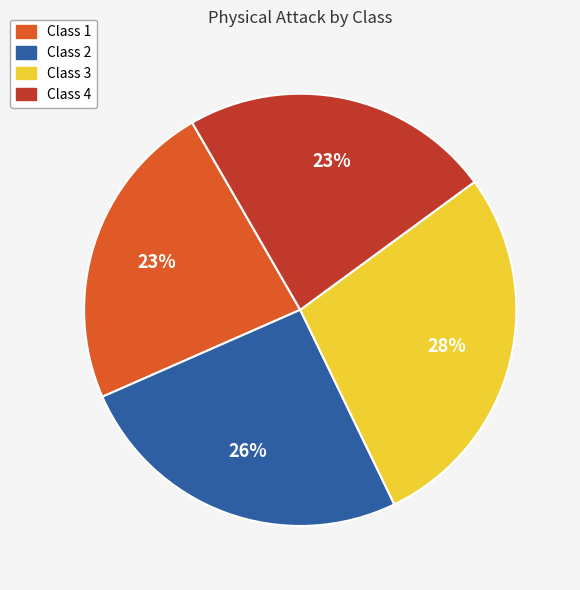

What is the ratio of the value at Class 4 to the value at Class 3?

0.8